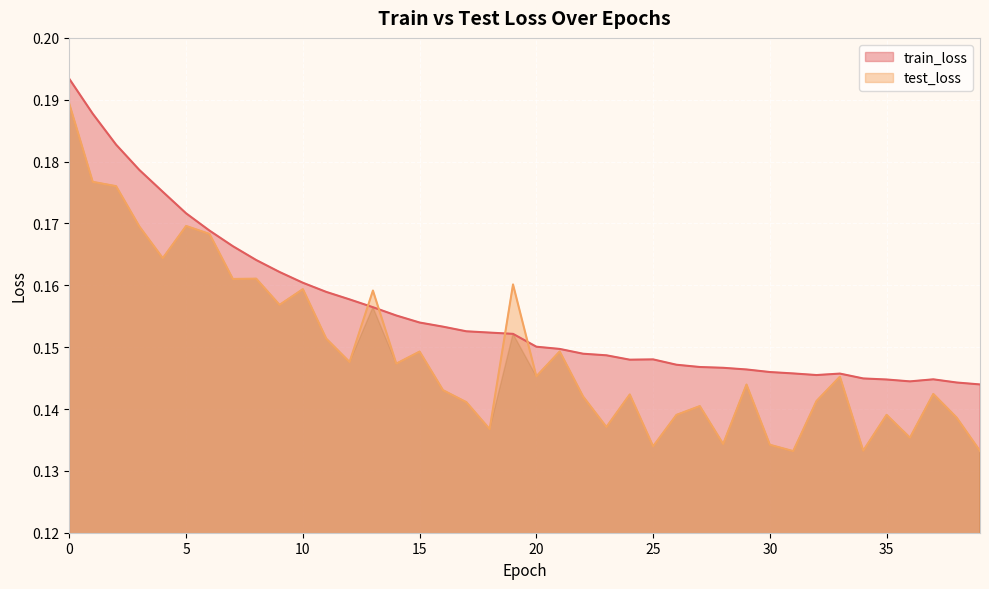

The value of train_loss at 12 is 0.0. True or false?

False